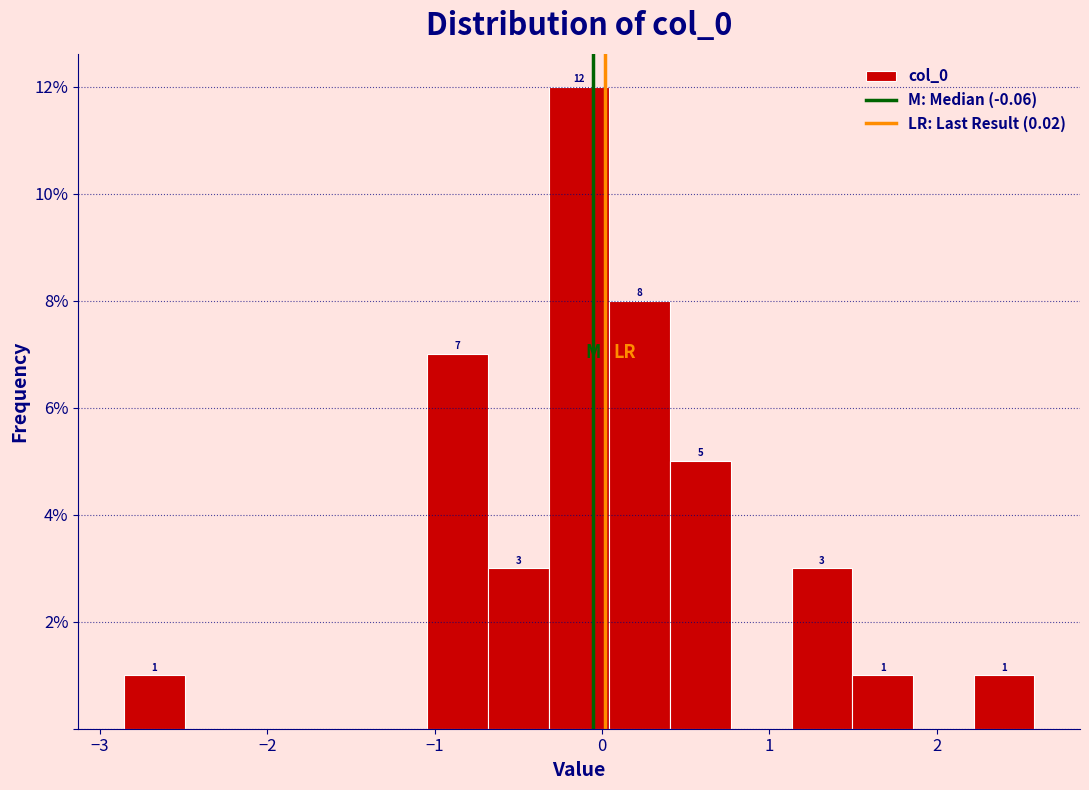

Around what value on the x-axis is the tallest bar? Give the approximate position of its centre, as read against the axis.

-0.1